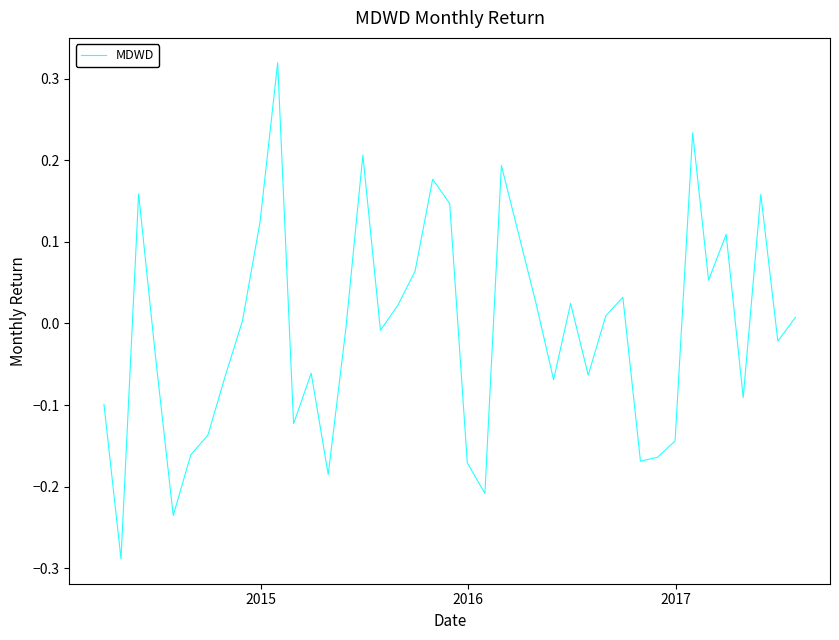

What is the difference between the maximum and minimum values?

0.6